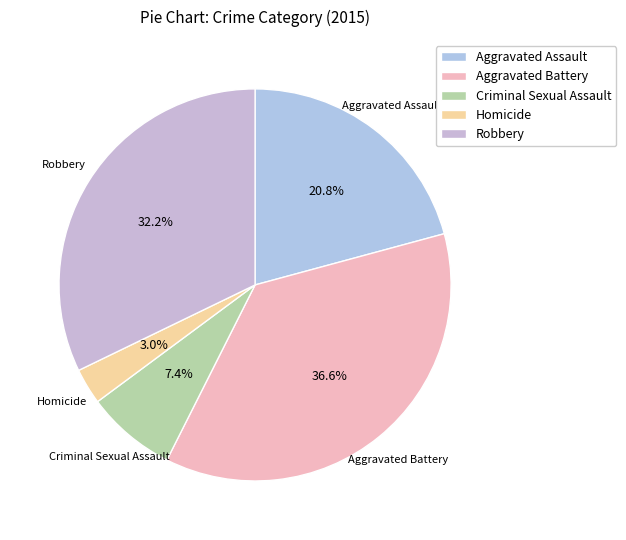

What portion of the pie excludes Robbery?

67.8%